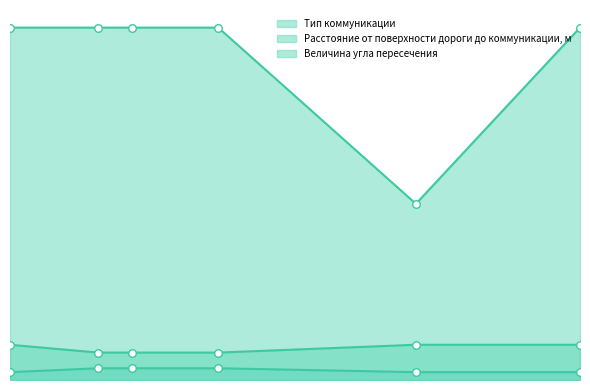

Is the value of Величина угла пересечения at 658 greater than the value of Тип коммуникации at 1253?

Yes